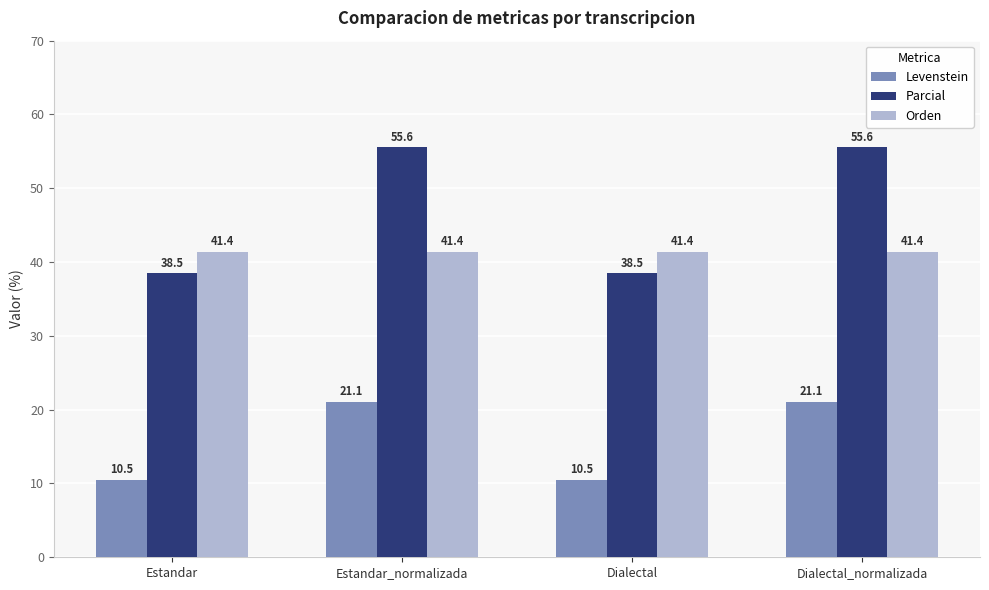

Which series changed the most between Estandar and Estandar_normalizada?

Parcial